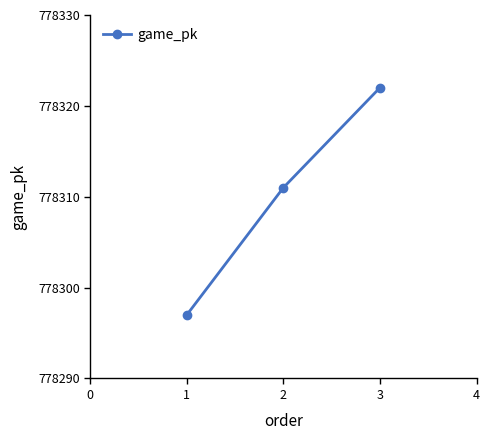

How many distinct data groups are displayed?

1